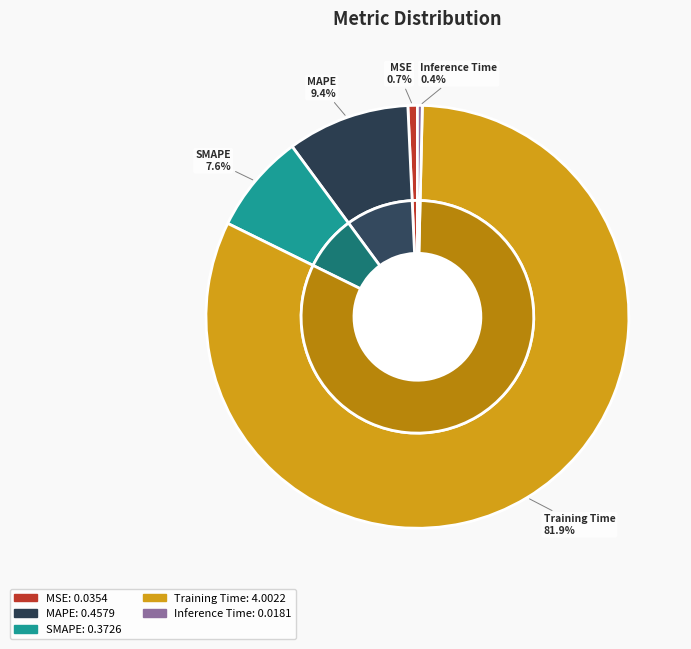

Rank the categories by value from lowest to highest.

Inference Time, MSE, SMAPE, MAPE, Training Time